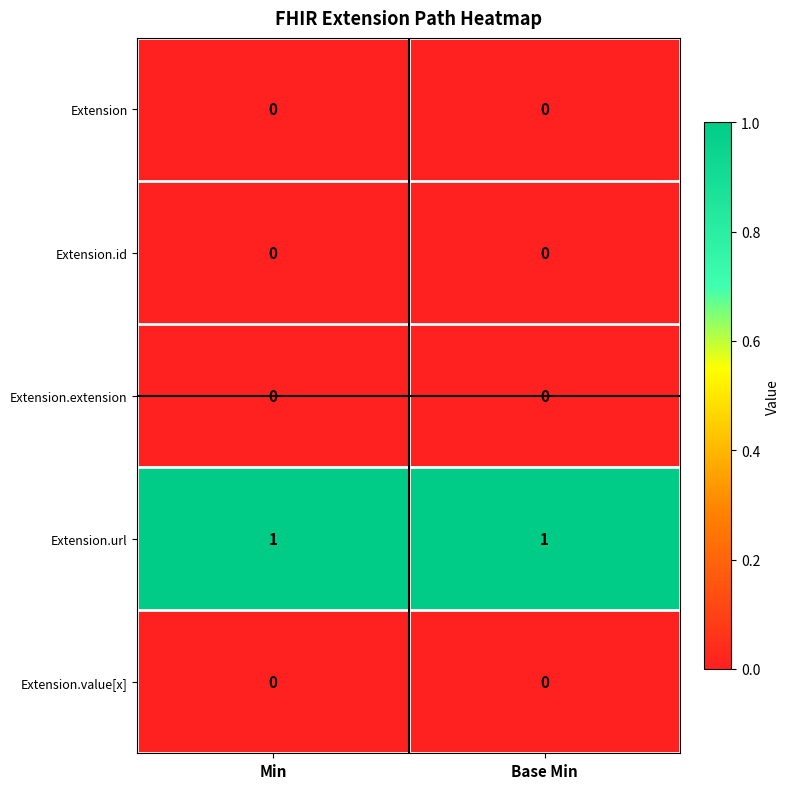

What is the difference between the highest and lowest values at Base Min?

1